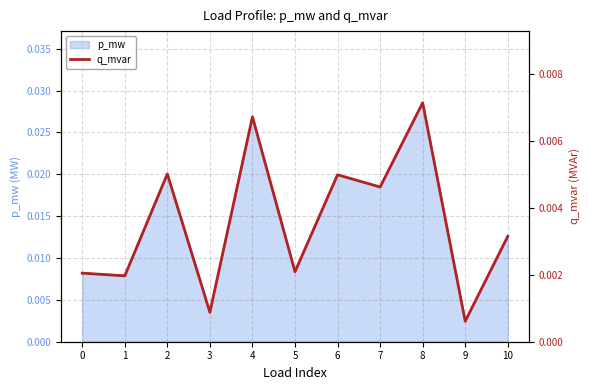

Is it true that the value at 9 is 0.0?

False